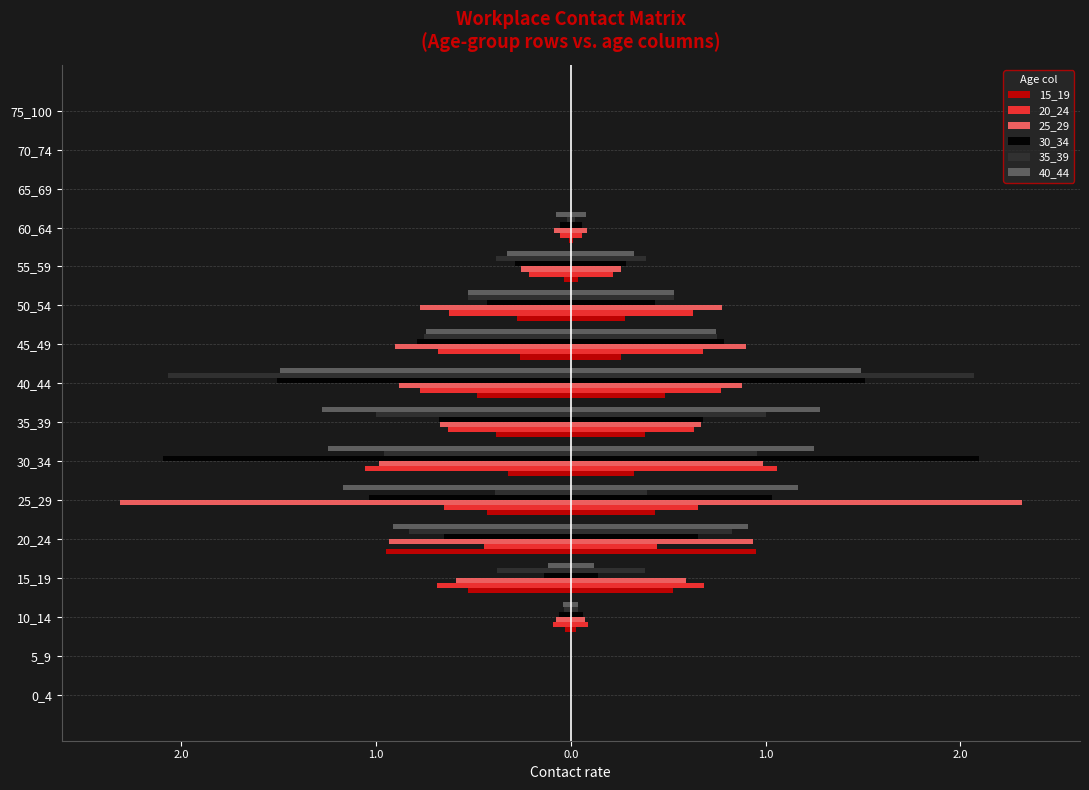

Reading left to right, transcribe all the data shown in this chart.

15_19: 0.0	0.0	-0.0	-0.5	-1.0	-0.4	-0.3	-0.4	-0.5	-0.3	-0.3	-0.0	-0.0	0.0	0.0	0.0
20_24: 0.0	0.0	-0.1	-0.7	-0.4	-0.7	-1.1	-0.6	-0.8	-0.7	-0.6	-0.2	-0.1	0.0	0.0	0.0
25_29: 0.0	0.0	-0.1	-0.6	-0.9	-2.3	-1.0	-0.7	-0.9	-0.9	-0.8	-0.3	-0.1	0.0	0.0	0.0
30_34: 0.0	0.0	-0.1	-0.1	-0.7	-1.0	-2.1	-0.7	-1.5	-0.8	-0.4	-0.3	-0.1	0.0	0.0	0.0
35_39: 0.0	0.0	-0.0	-0.4	-0.8	-0.4	-1.0	-1.0	-2.1	-0.8	-0.5	-0.4	-0.0	0.0	0.0	0.0
40_44: 0.0	0.0	-0.0	-0.1	-0.9	-1.2	-1.2	-1.3	-1.5	-0.7	-0.5	-0.3	-0.1	0.0	0.0	0.0